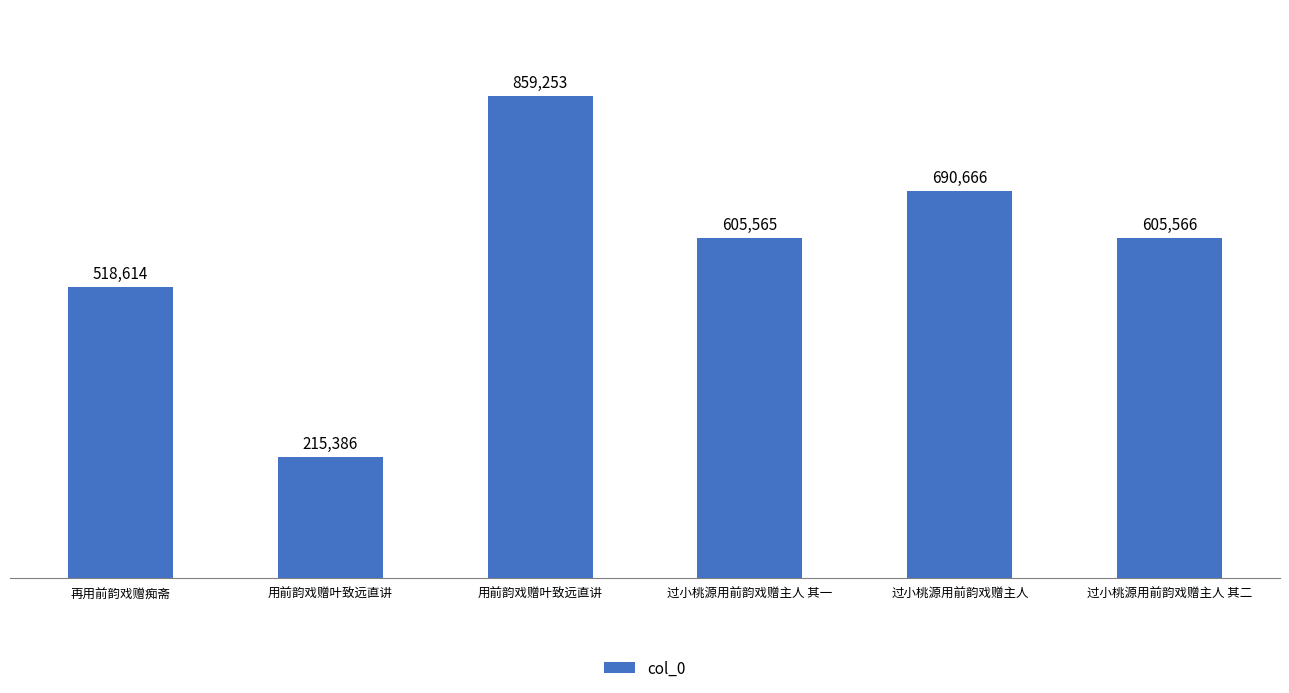

List the labels in order of value, smallest first.

用前韵戏赠叶致远直讲, 再用前韵戏赠痴斋, 过小桃源用前韵戏赠主人 其一, 过小桃源用前韵戏赠主人 其二, 过小桃源用前韵戏赠主人, 用前韵戏赠叶致远直讲